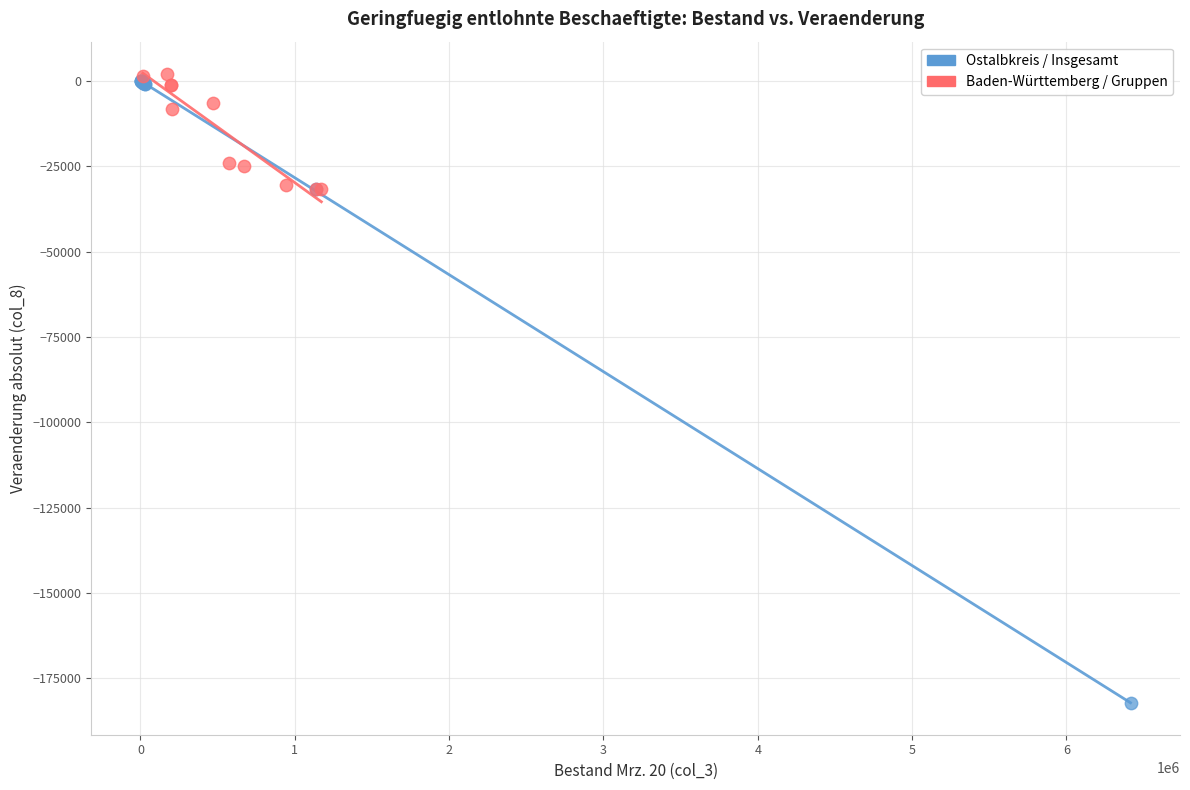

Which series contains the lowest Y value?

Ostalbkreis / Insgesamt